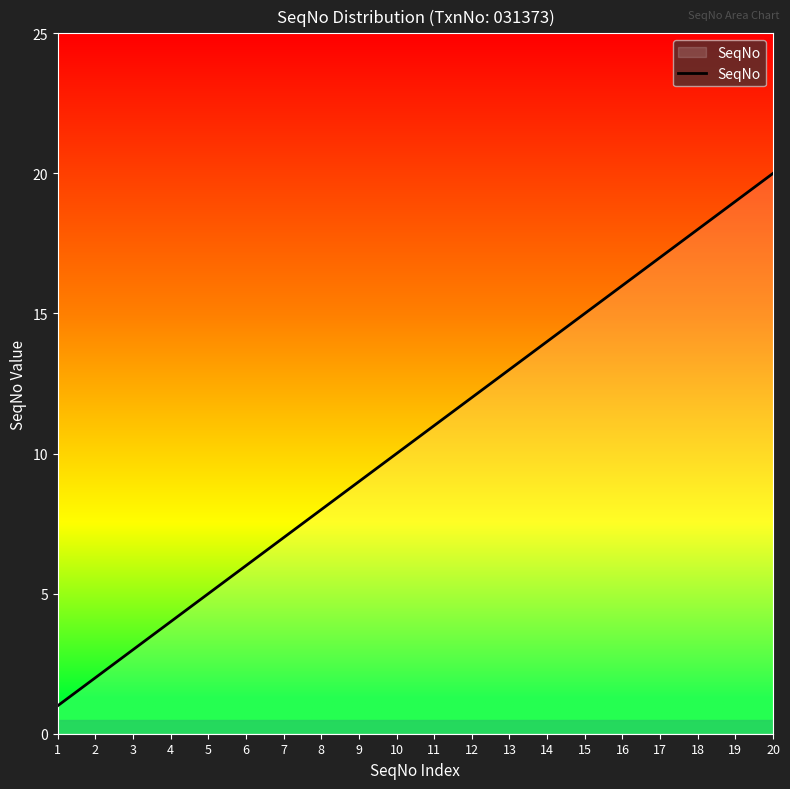

What is the difference between the maximum and second lowest values?

18